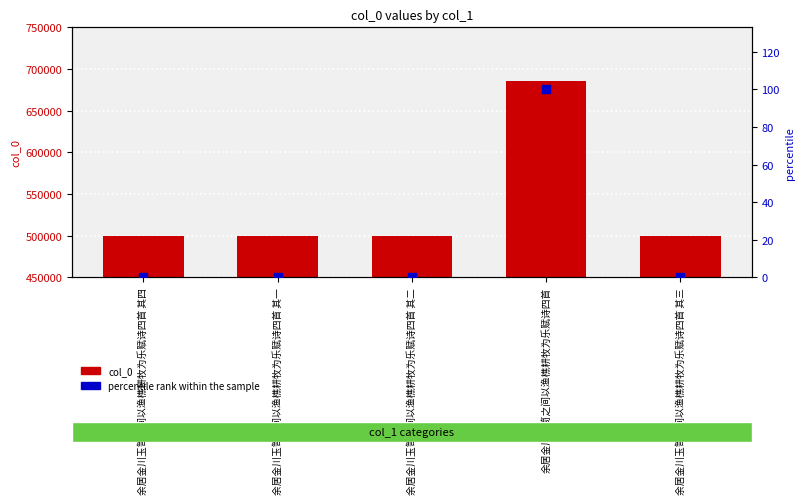

Which series reaches the maximum Y coordinate?

col_0